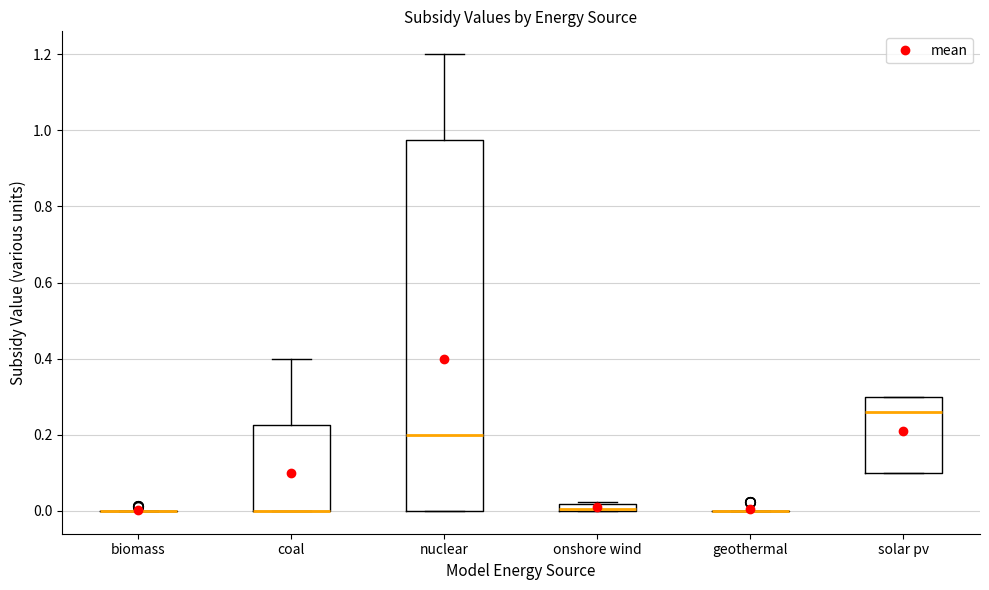

Which box is the tallest, from its lower edge to its upper edge?

nuclear